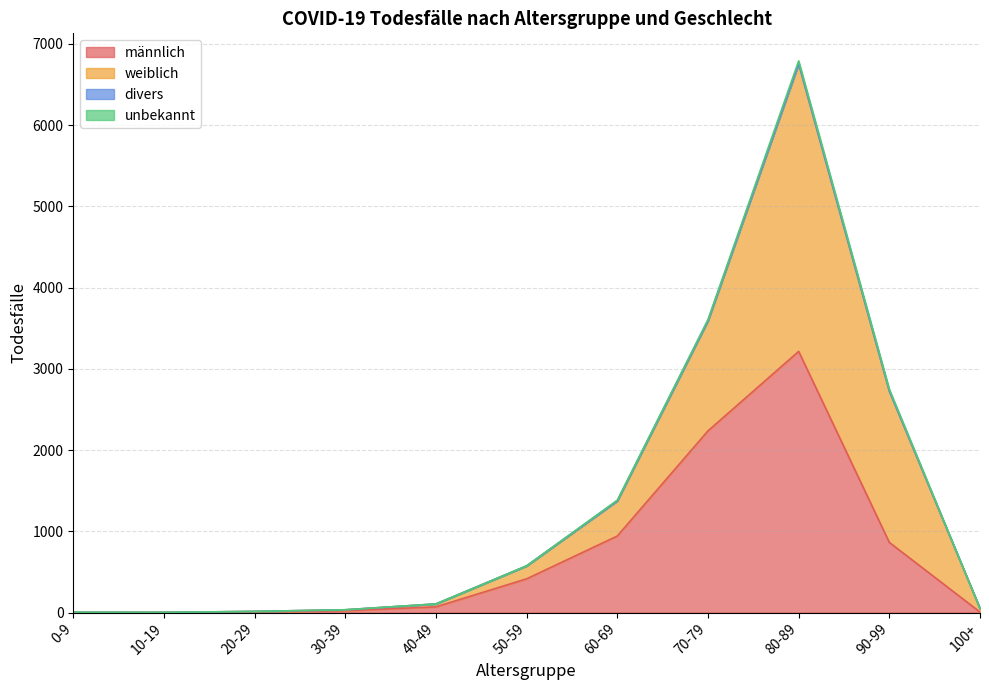

True or false: unbekannt and divers cross at least once.

False